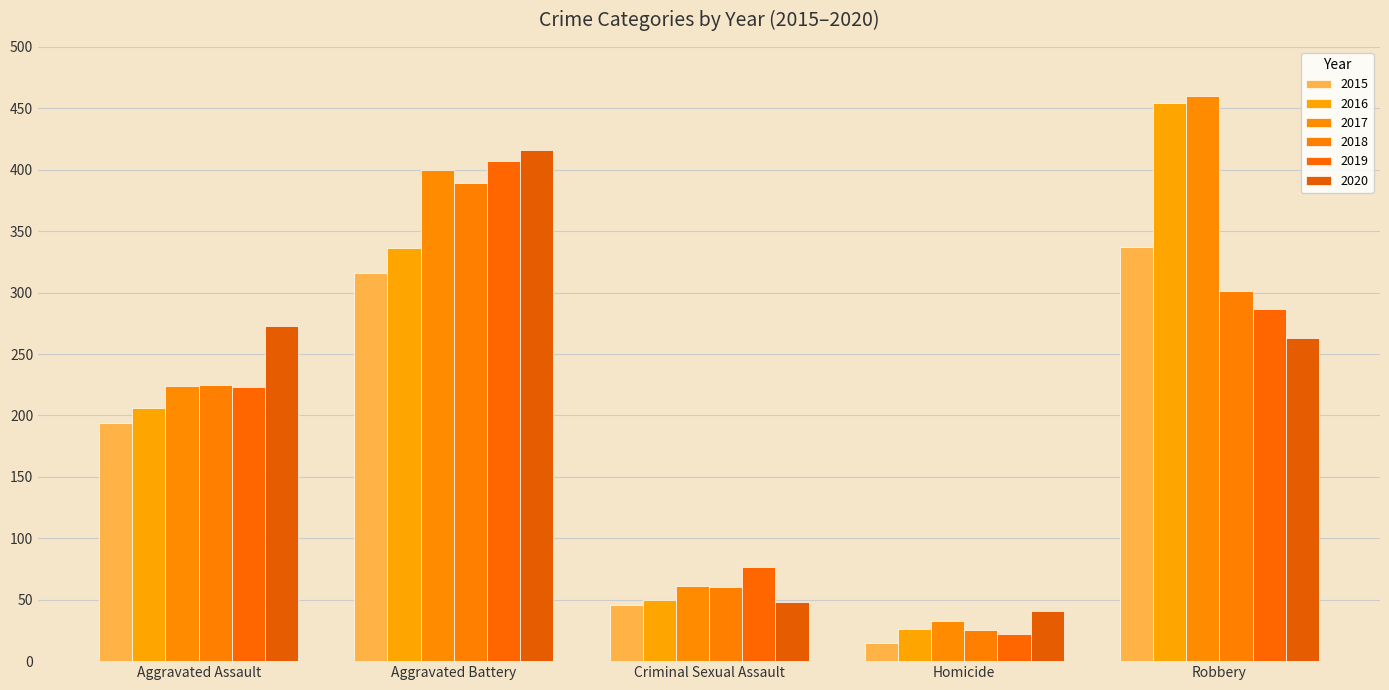

What is the label of the 1st bar from the right?

Robbery